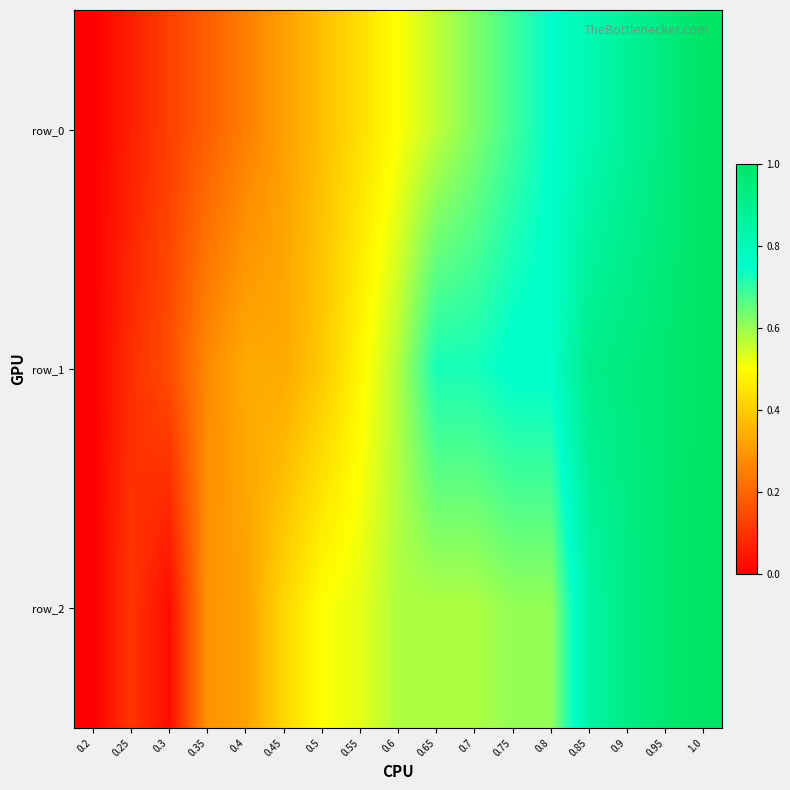

Rank the series by their average value, from highest to lowest.

row_1, row_2, row_0